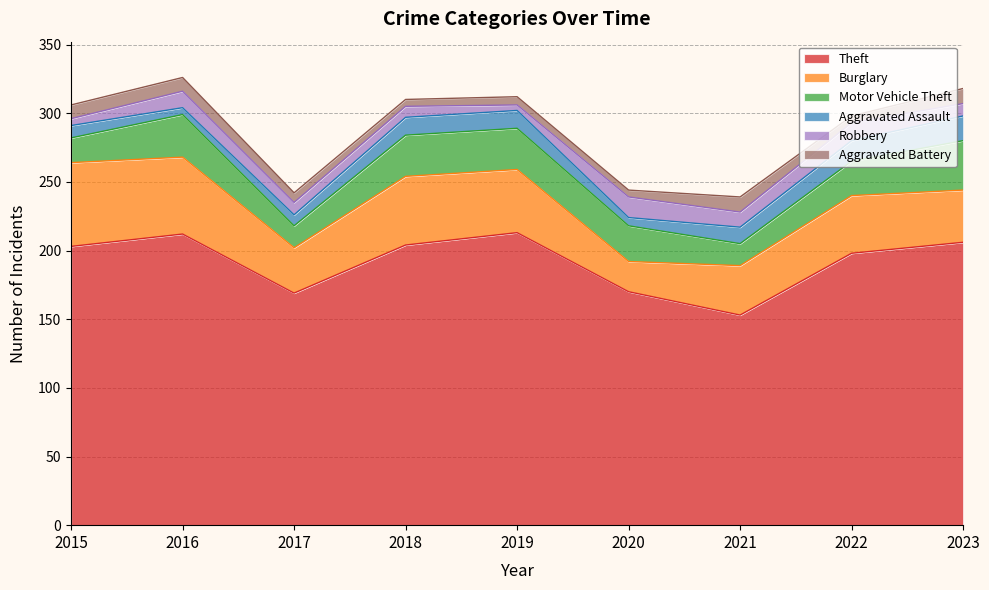

What is the greatest value displayed?

213